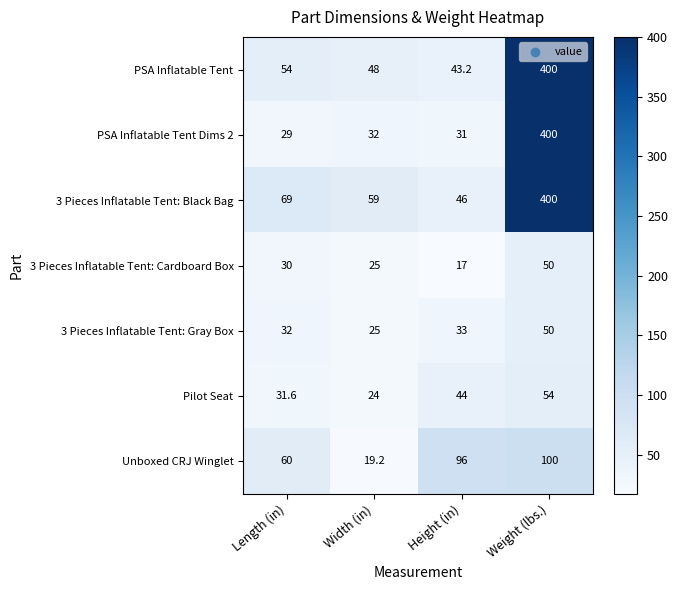

What is the difference between the 3 Pieces Inflatable Tent: Gray Box values at Length (in) and Height (in)?

1.0